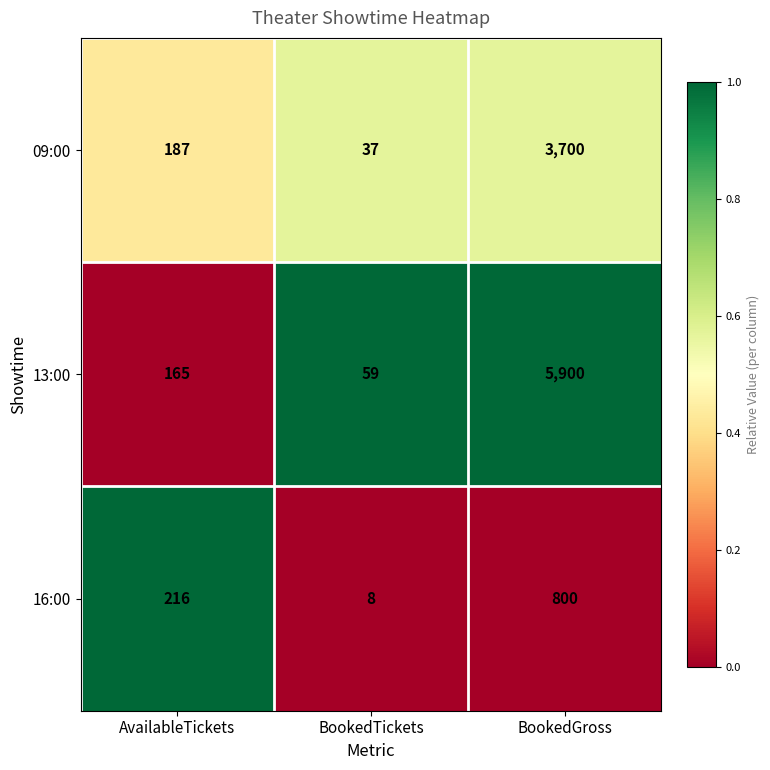

Reading left to right, list all the values displayed in this chart.

09:00: AvailableTickets=187	BookedTickets=37	BookedGross=3700
13:00: AvailableTickets=165	BookedTickets=59	BookedGross=5900
16:00: AvailableTickets=216	BookedTickets=8	BookedGross=800